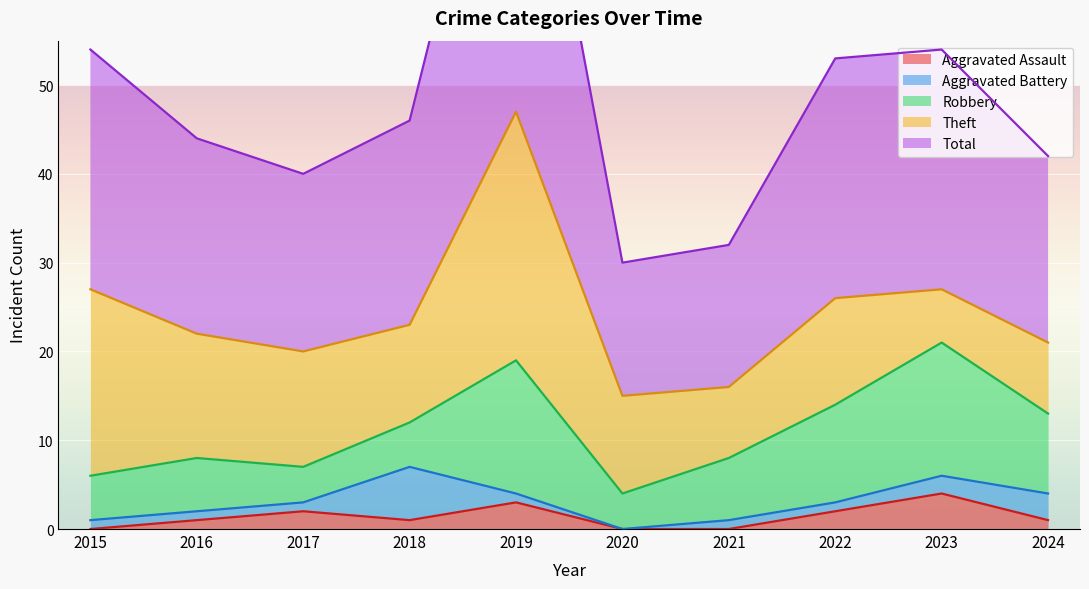

How many categories are shown in the chart?

10